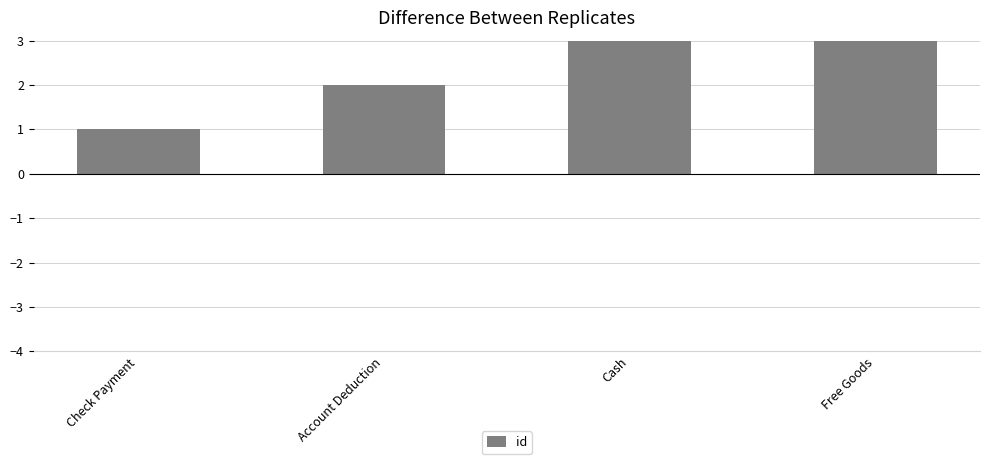

What is the sum of all values?

10